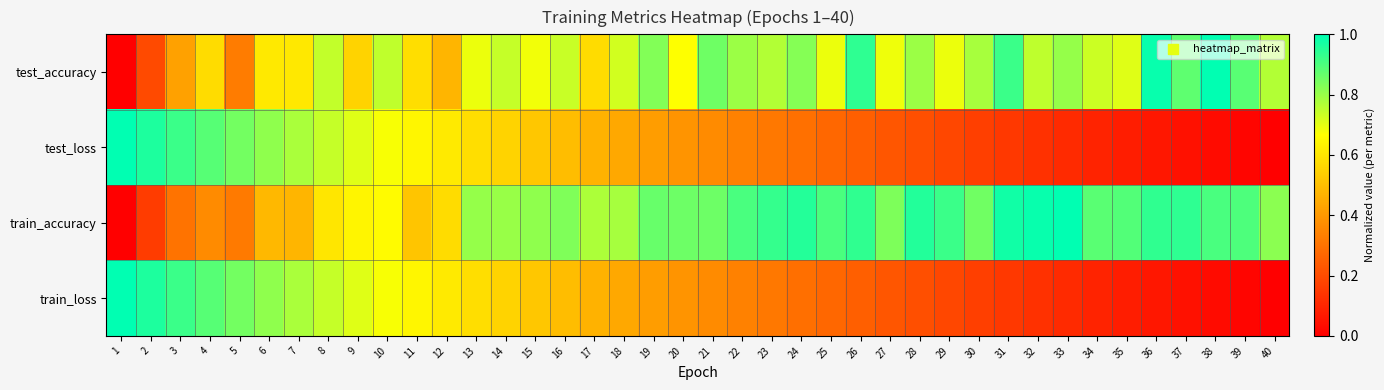

Which series has the largest total across all categories?

train_accuracy